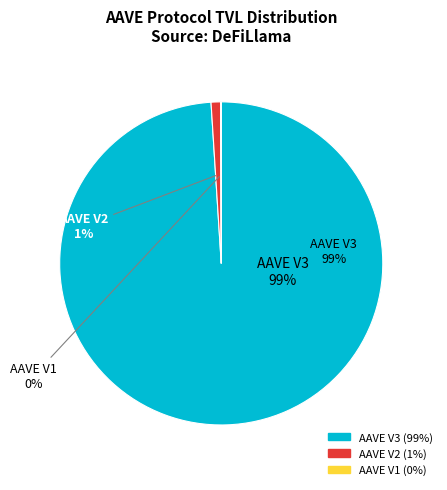

To the nearest percent, what is the average slice percentage?

33%